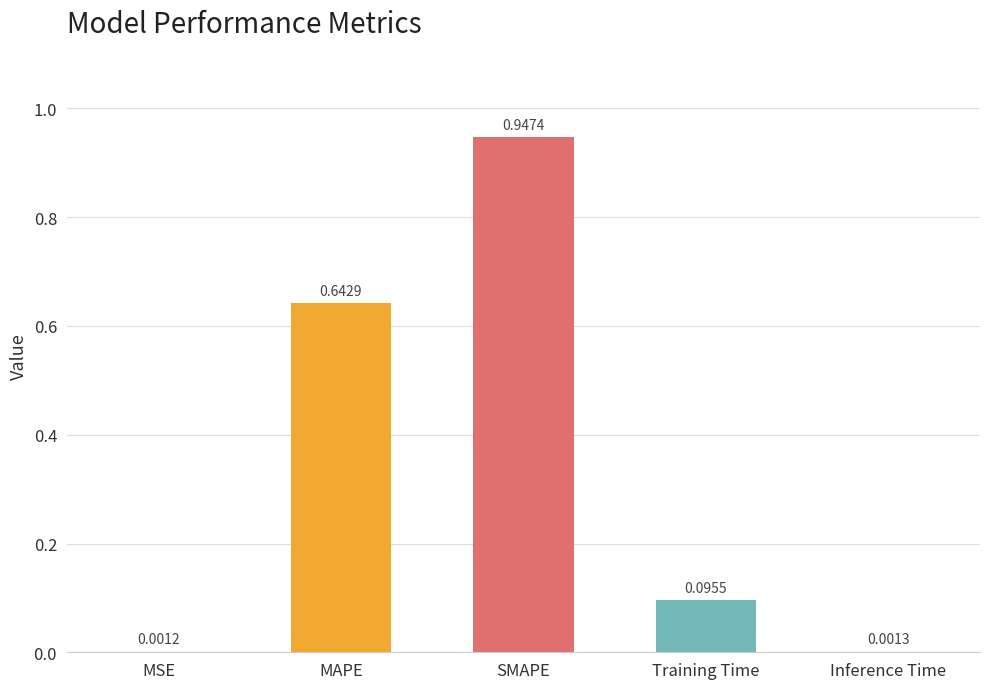

What is the sum of all values?

1.7